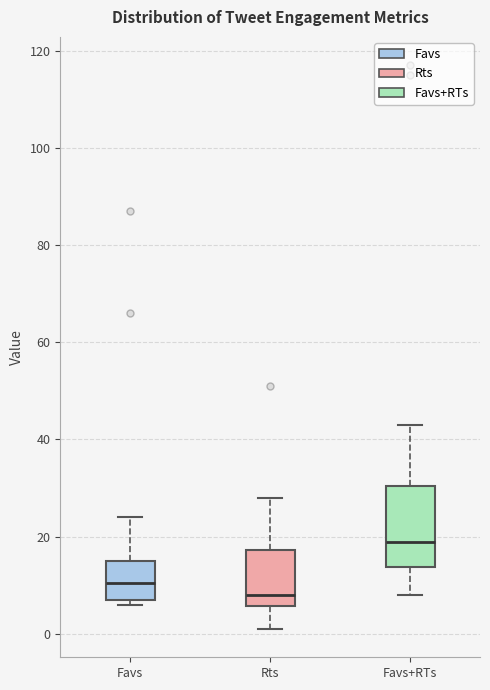

Where does the lower whisker of the box for Rts end on the y-axis? The values are not printed on the chart, so give them approximately, as read against the axis.

2